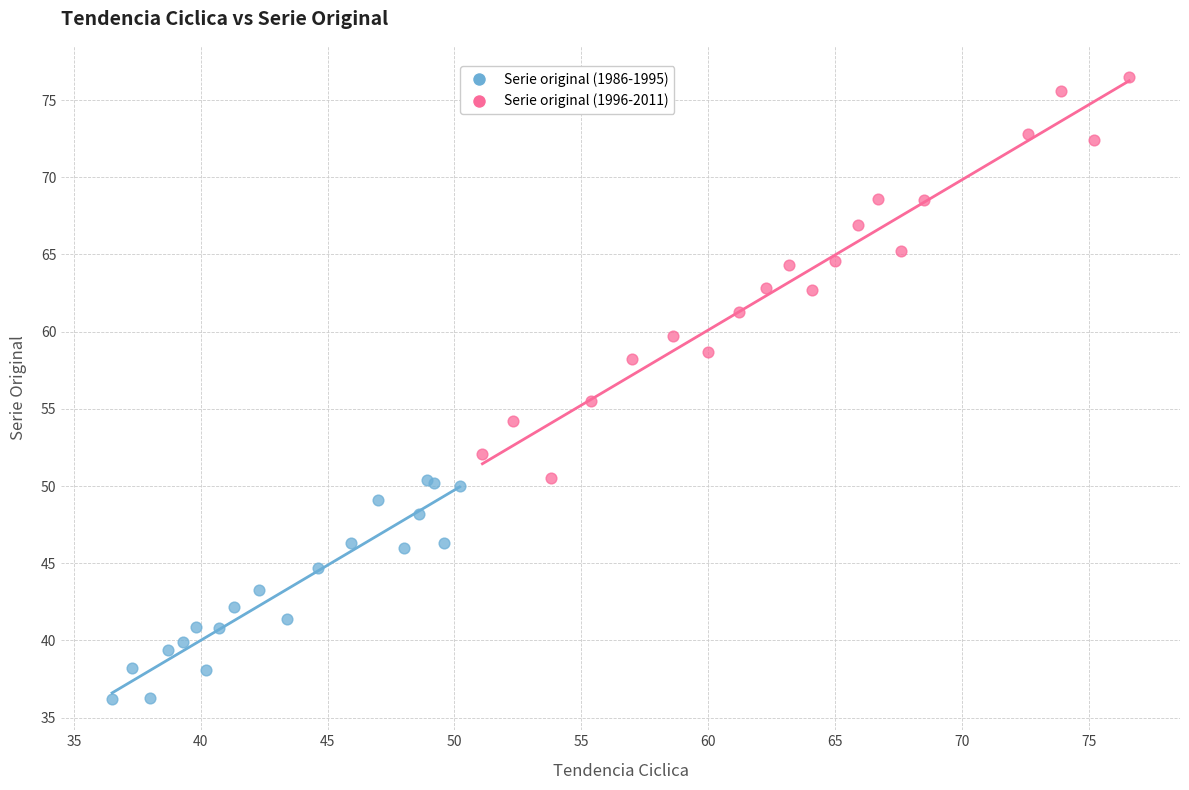

Which series contains the lowest Y value?

Serie original (1986-1995)